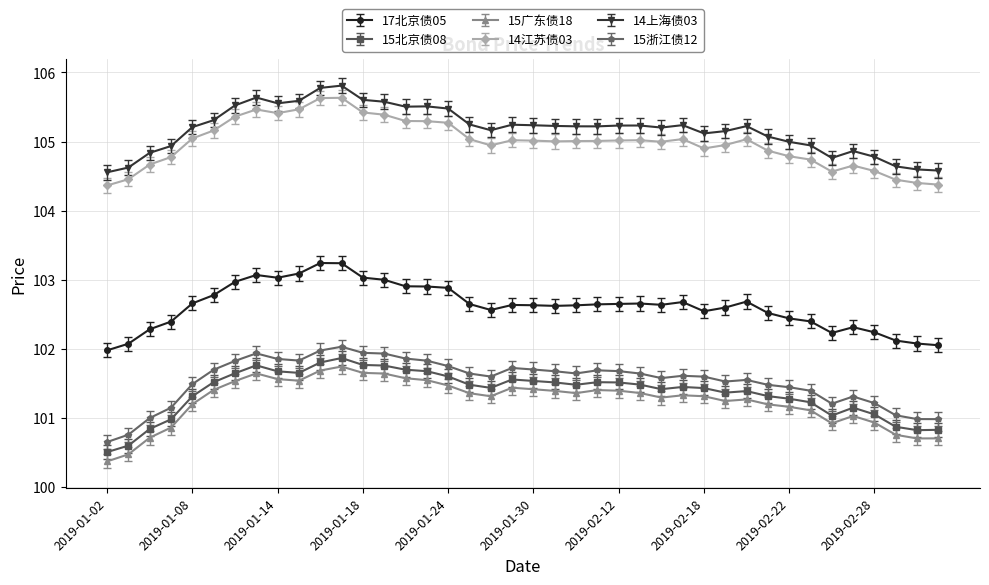

True or false: 15北京债08 and 14江苏债03 intersect in this chart.

False